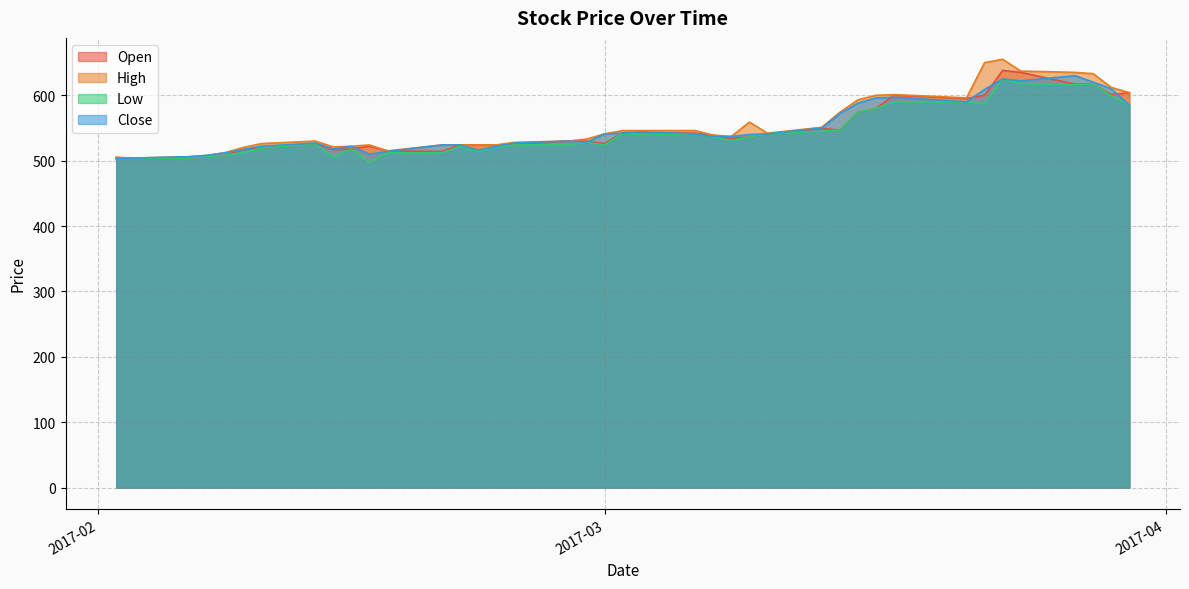

The value of Open at 2017-02-09 is 808. True or false?

False